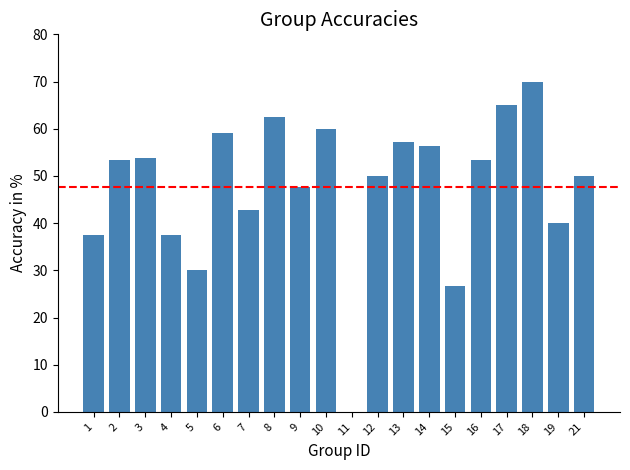

What is the difference between the values at 8 and 11?

62.5